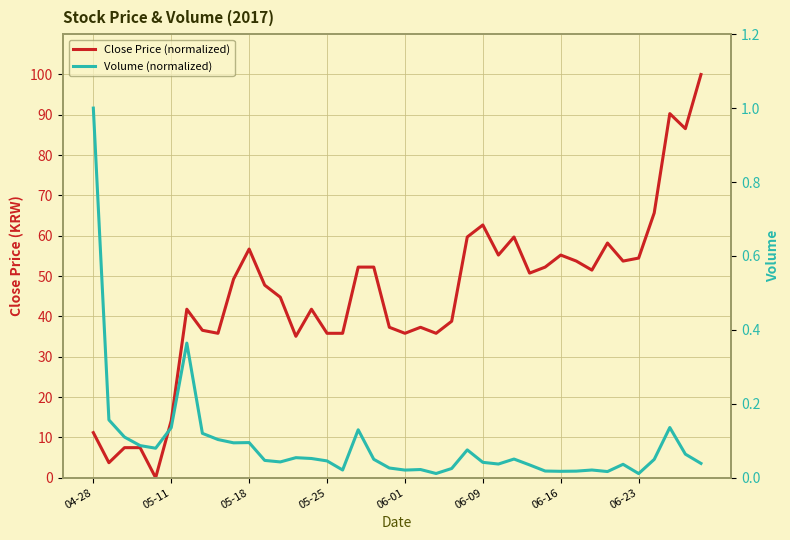

True or false: Close Price (normalized) and Volume (normalized) intersect in this chart.

True